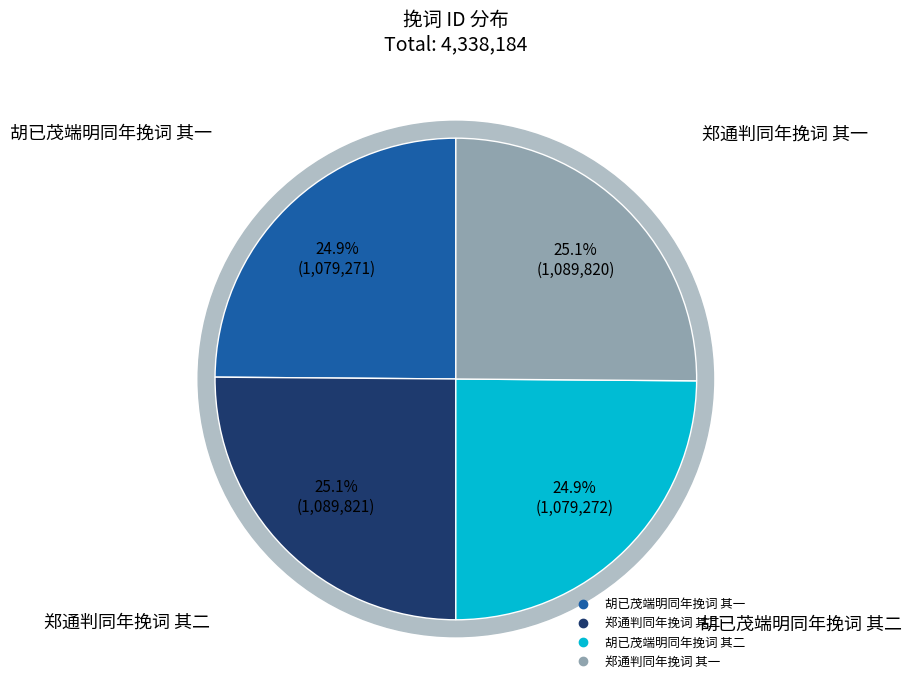

What is the change in value from 郑通判同年挽词 其二 to 郑通判同年挽词 其一?

-1